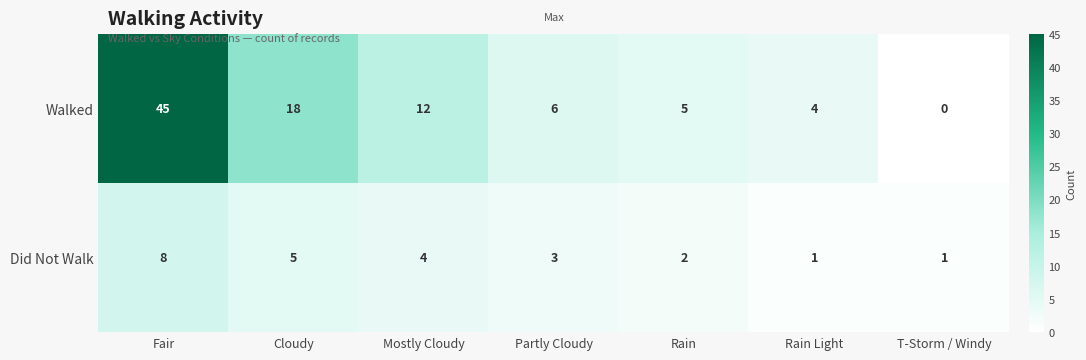

The Walked series shows -28 at T-Storm / Windy. True or false?

False